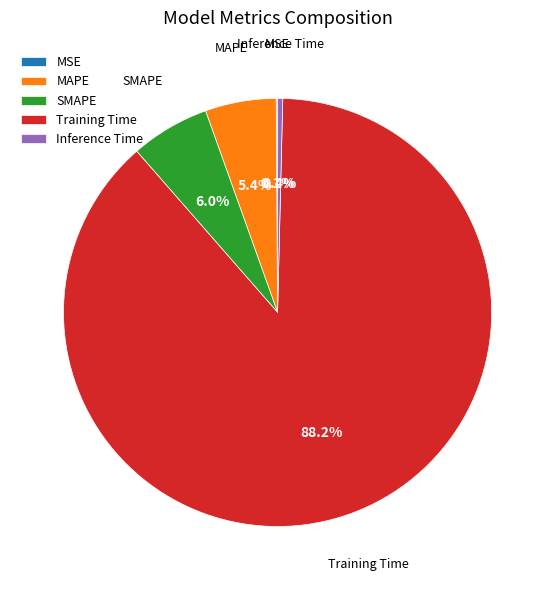

What portion of the pie excludes SMAPE?

94.0%